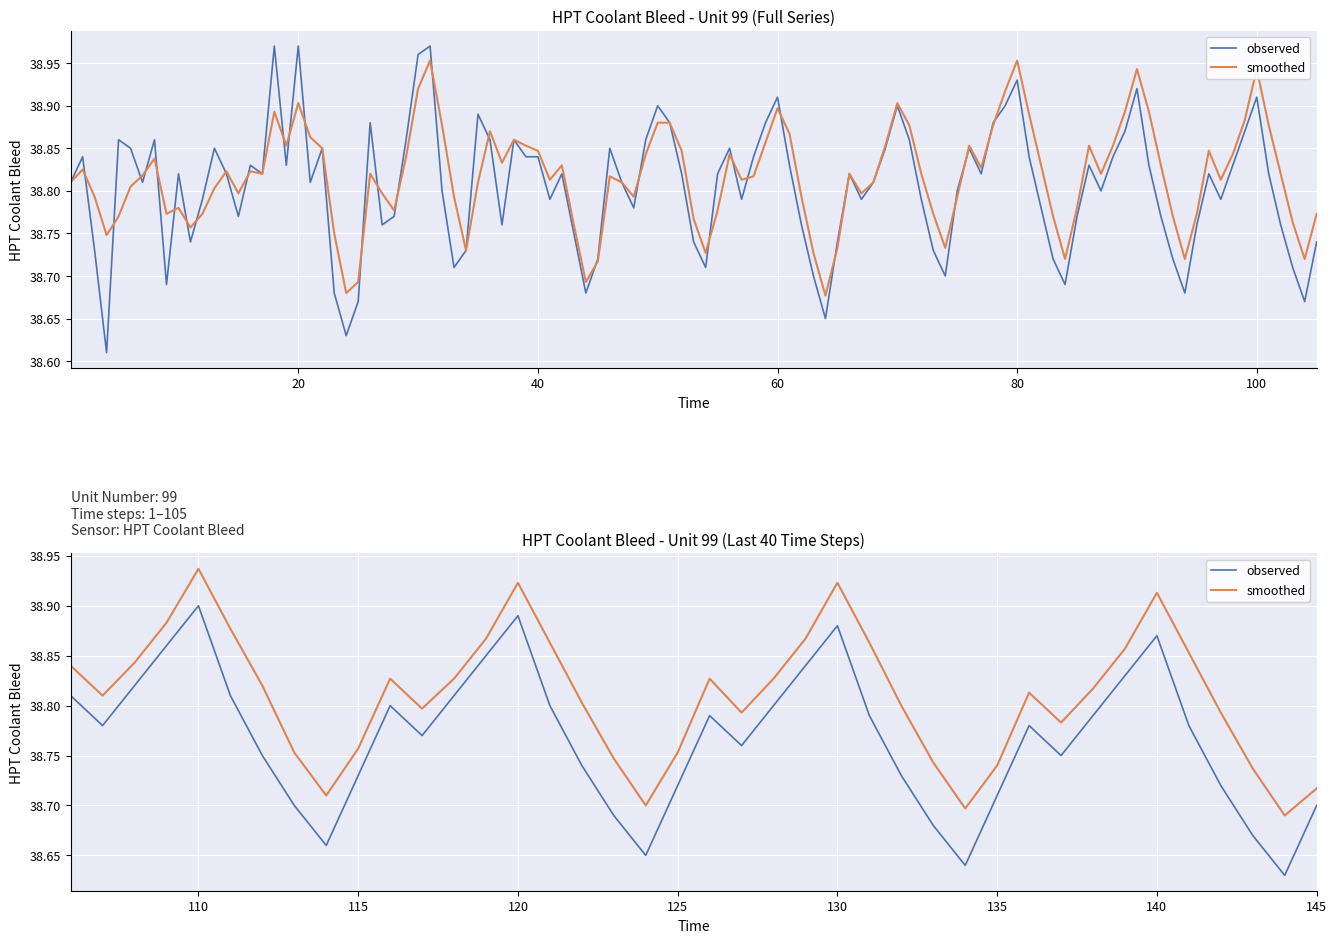

What is the average value of the smoothed series?

38.8